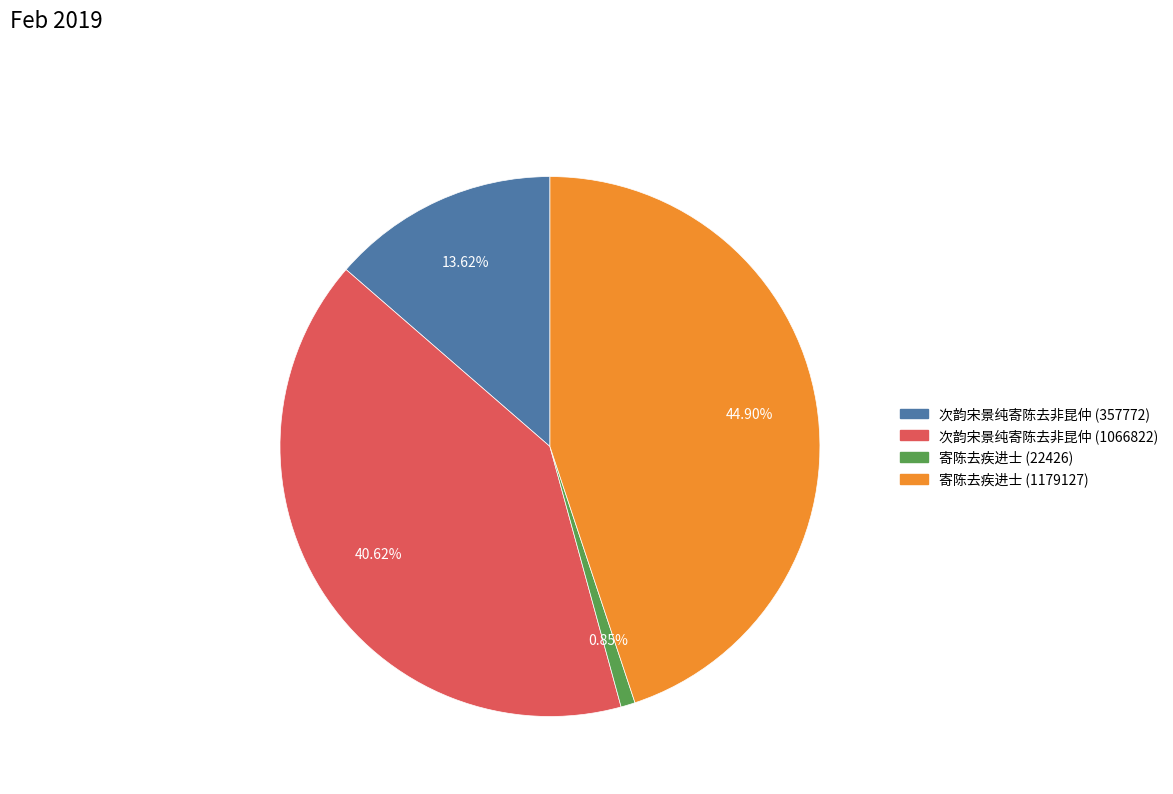

To the nearest percent, what is the difference between the largest and smallest slice percentages?

44%